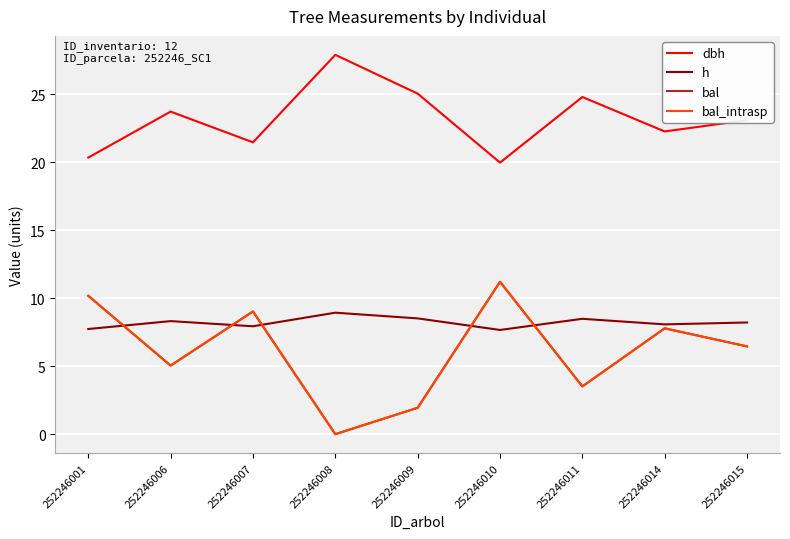

Is it true that bal_intrasp equals 3.9 at 252246007?

False